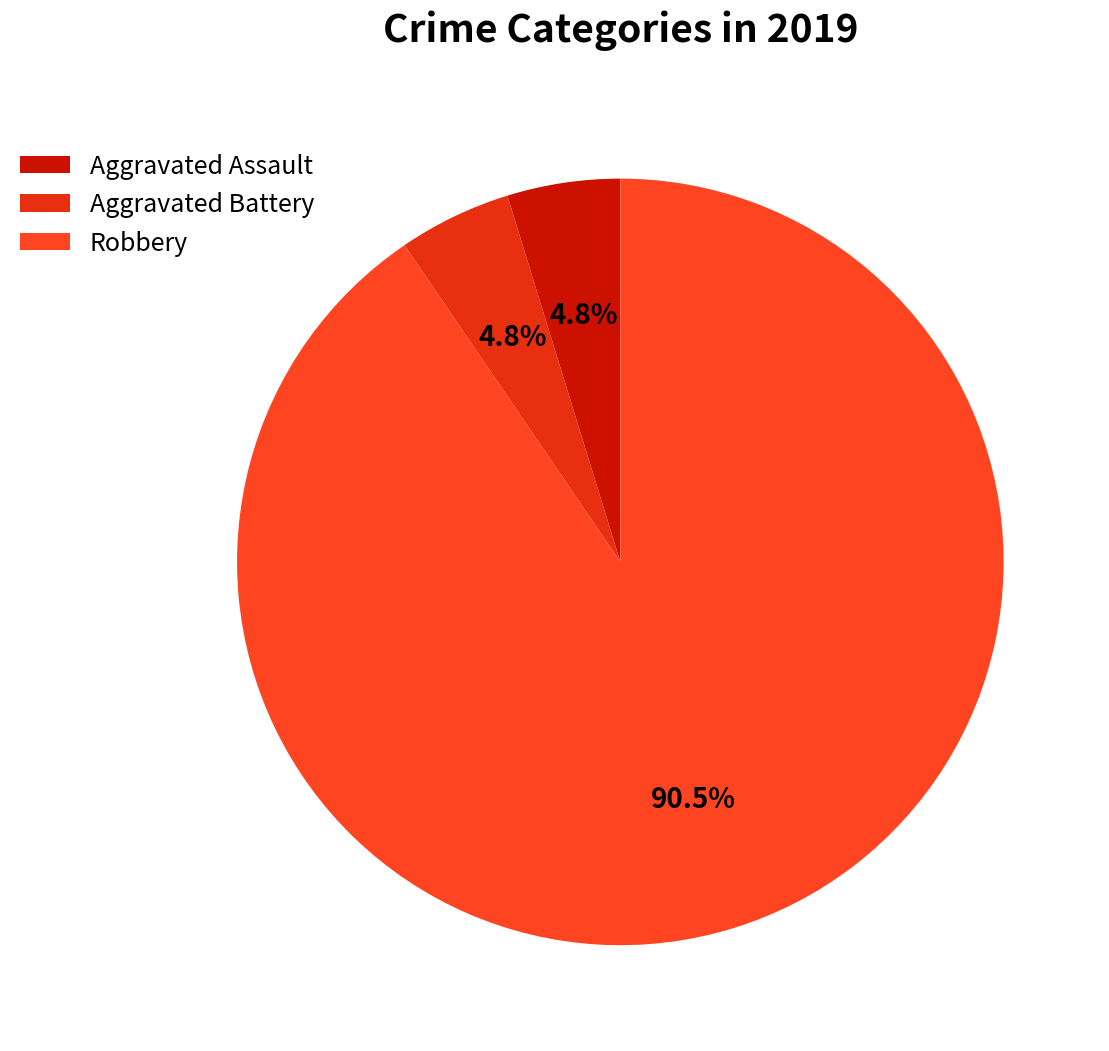

Count the number of slices in the pie.

3